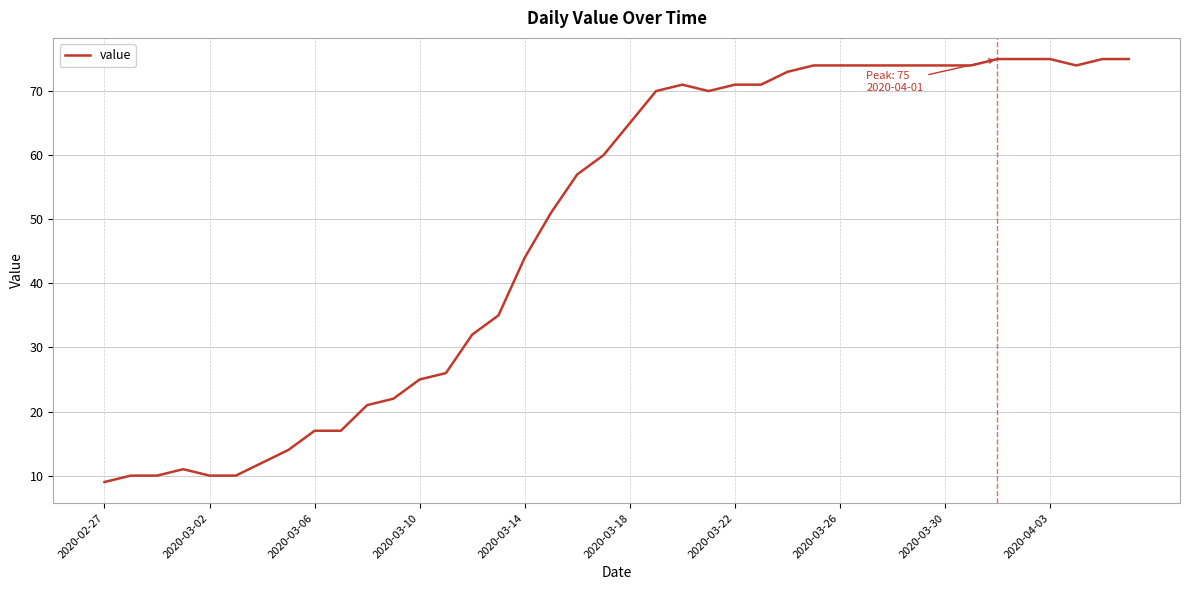

What is the difference between the maximum and minimum values?

66